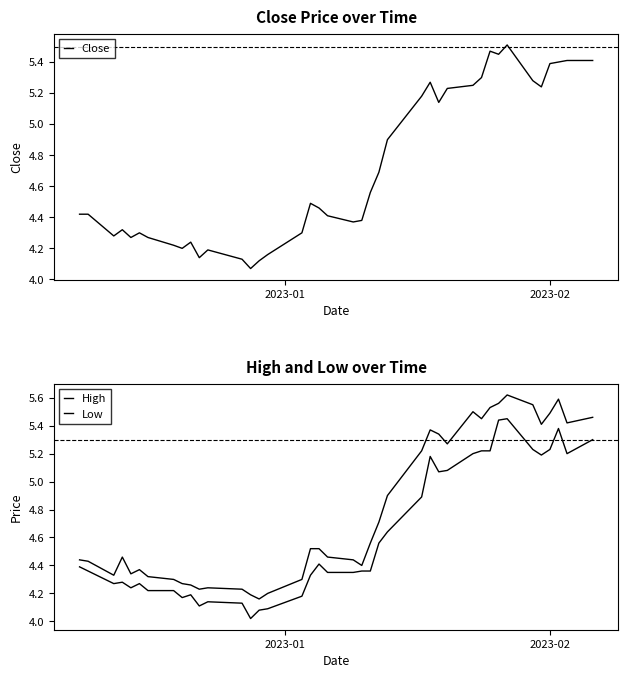

True or false: Close and Low intersect in this chart.

False